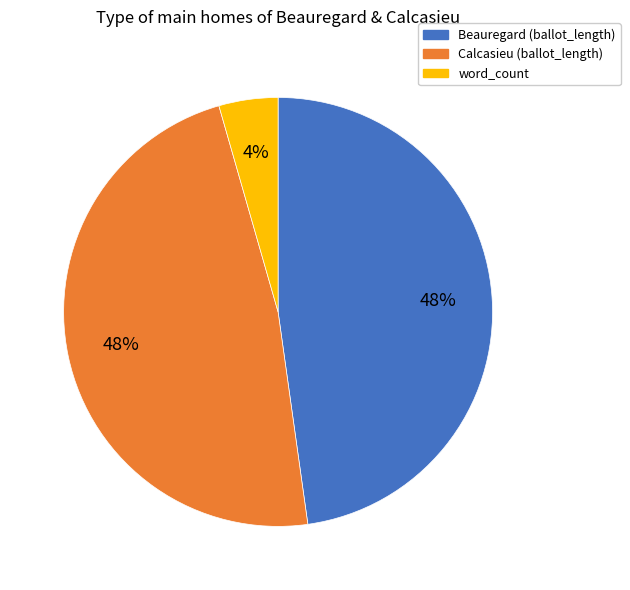

Is there a majority slice in this chart?

No